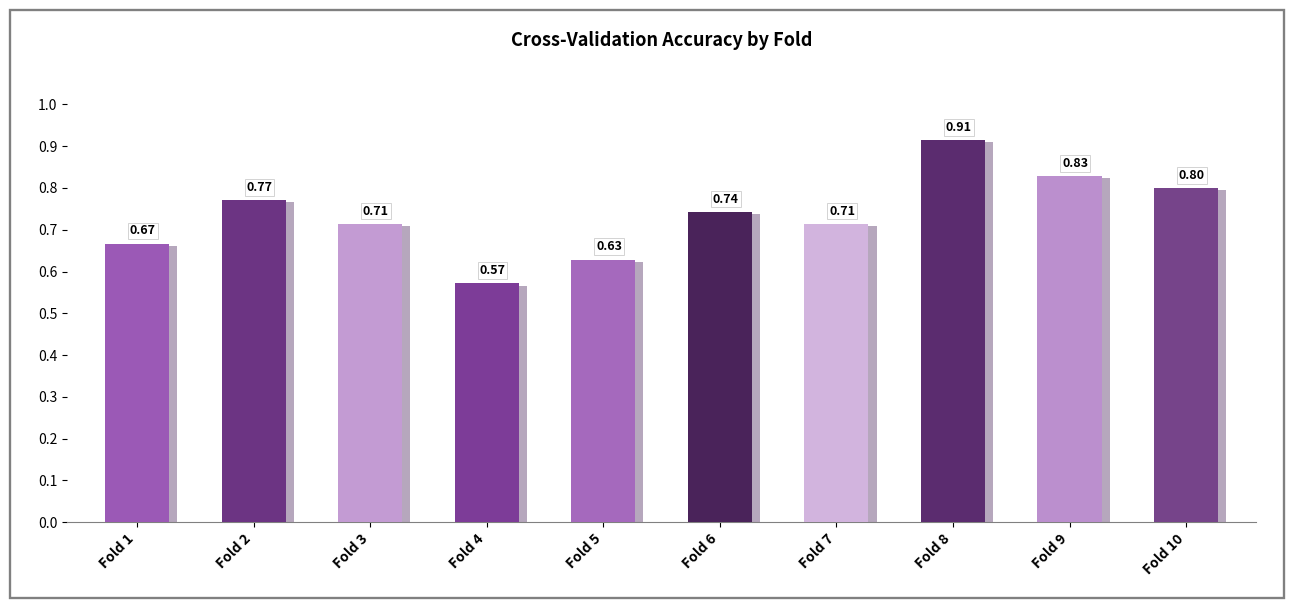

Which category has the lowest value across all series?

Fold 4